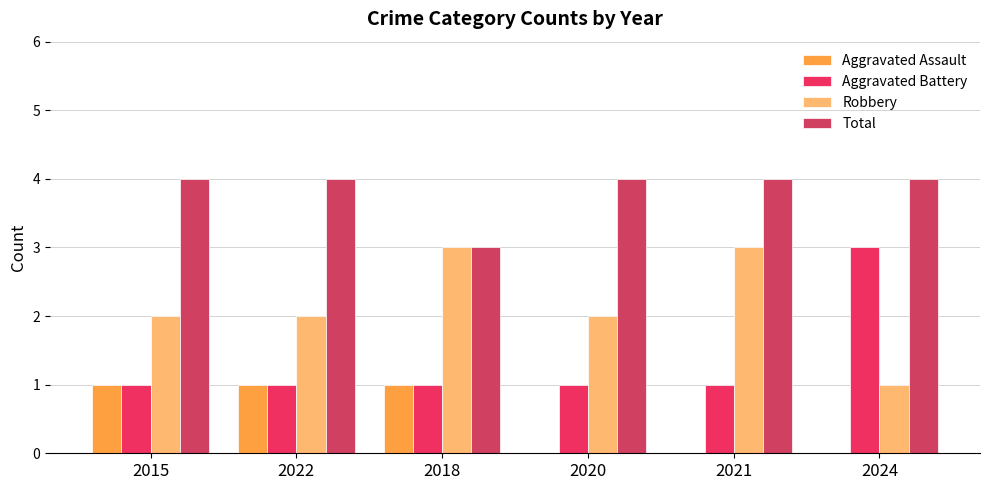

How many distinct data groups are displayed?

4